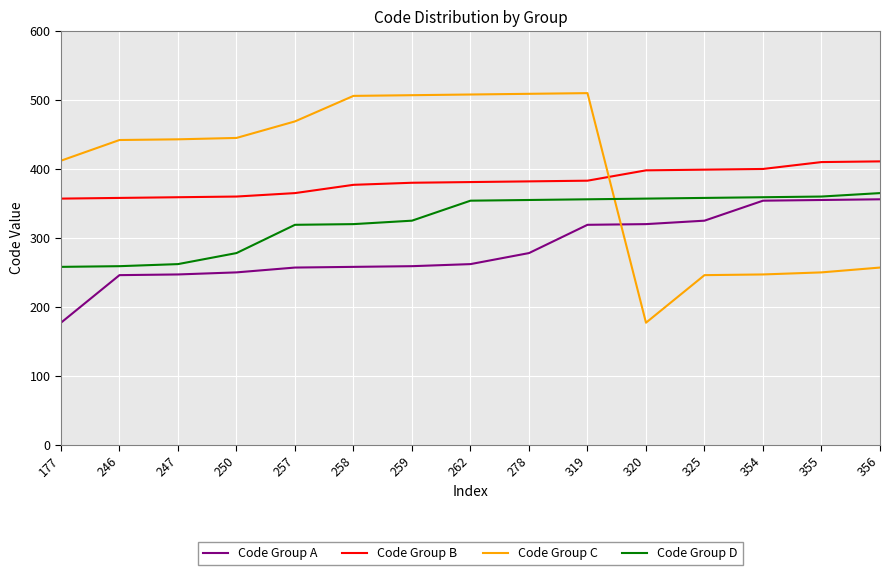

True or false: Code Group D and Code Group A intersect in this chart.

False